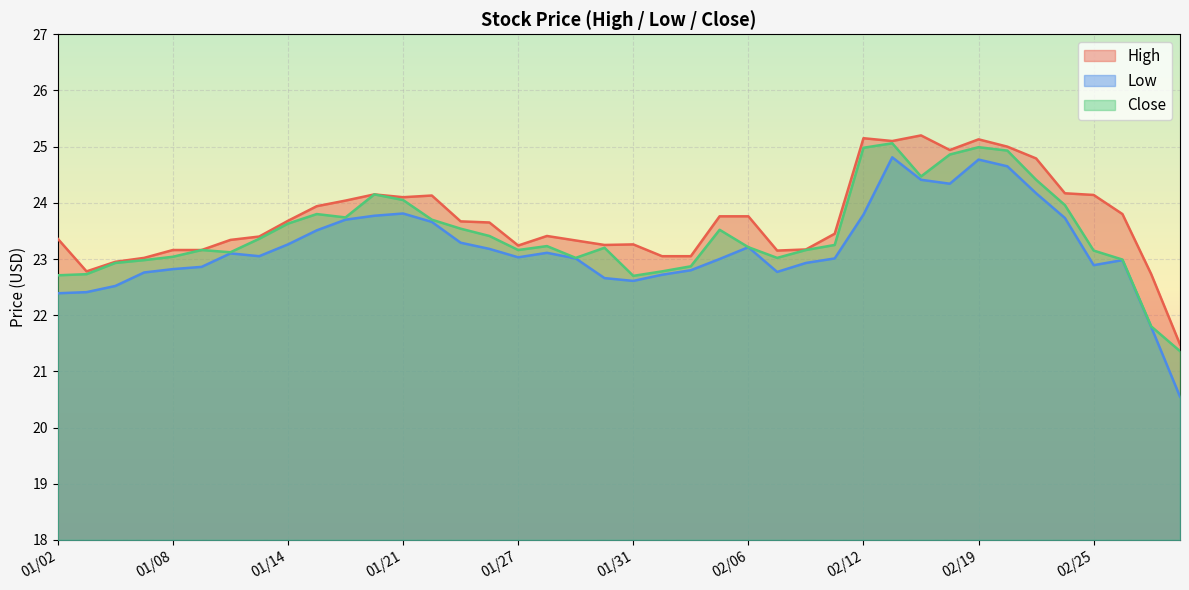

At which label does High first exceed 23?

01/02